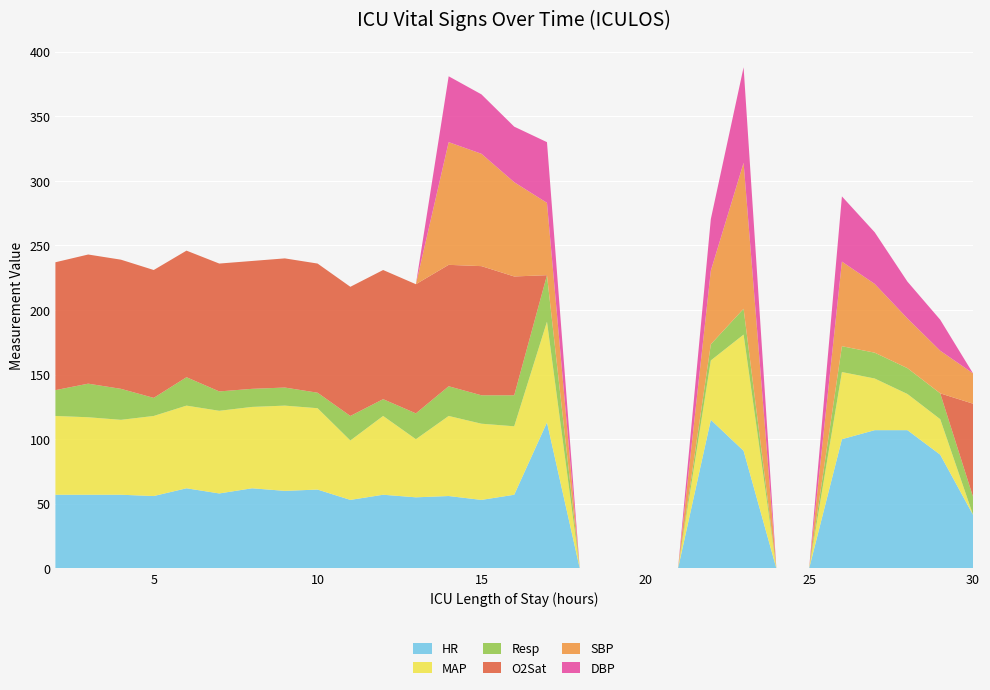

Reading right to left, transcribe all the data shown in this chart.

HR: 41.5	88.0	107.0	107.0	100.0	0.0	0.0	91.0	115.0	0.0	0.0	0.0	0.0	113.0	57.0	53.0	56.0	55.0	57.0	53.0	61.0	60.0	62.0	58.0	62.0	56.0	57.0	57.0	57.0
MAP: 0.0	27.5	28.0	40.0	52.0	0.0	0.0	90.0	46.0	0.0	0.0	0.0	0.0	78.0	53.0	59.0	62.0	45.0	61.0	46.0	63.0	66.0	63.0	64.0	64.0	62.0	58.0	60.0	61.0
Resp: 14.0	20.0	20.0	20.0	20.0	0.0	0.0	20.0	12.5	0.0	0.0	0.0	0.0	36.0	24.0	22.0	23.0	20.0	13.0	19.0	12.0	14.0	14.0	15.0	22.0	14.0	24.0	26.0	20.0
O2Sat: 72.0	0.0	0.0	0.0	0.0	0.0	0.0	0.0	0.0	0.0	0.0	0.0	0.0	0.0	92.0	100.0	94.0	100.0	100.0	100.0	100.0	100.0	99.0	99.0	98.0	99.0	100.0	100.0	99.0
SBP: 23.5	33.0	38.5	53.2	65.5	0.0	0.0	113.0	57.0	0.0	0.0	0.0	0.0	56.0	73.0	87.0	95.0	0.0	0.0	0.0	0.0	0.0	0.0	0.0	0.0	0.0	0.0	0.0	0.0
DBP: 0.0	24.0	28.5	40.0	50.5	0.0	0.0	74.0	40.0	0.0	0.0	0.0	0.0	47.0	43.0	46.0	51.0	0.0	0.0	0.0	0.0	0.0	0.0	0.0	0.0	0.0	0.0	0.0	0.0